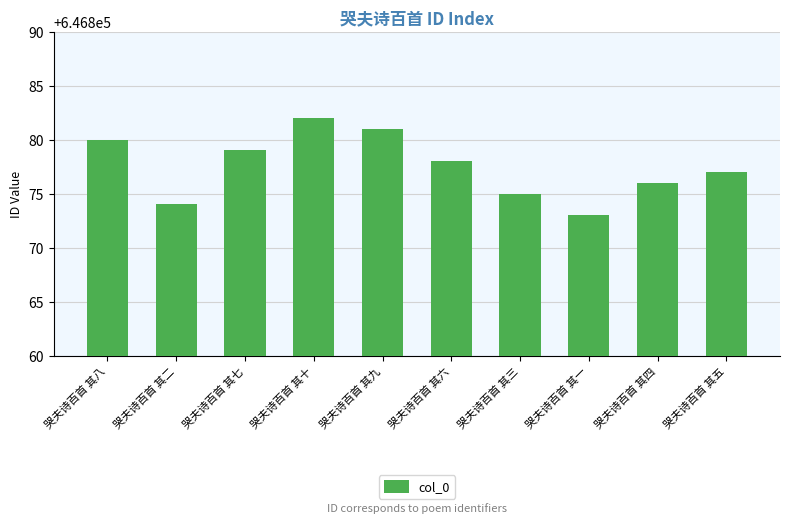

What is the label of the 10th bar from the left?

哭夫诗百首 其五